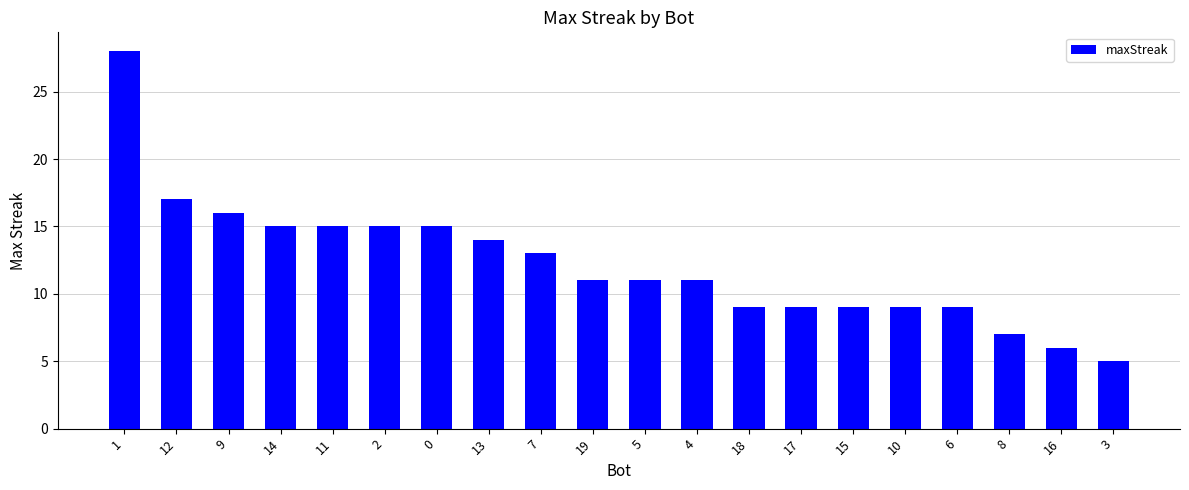

What is the difference between the maximum and minimum values?

23